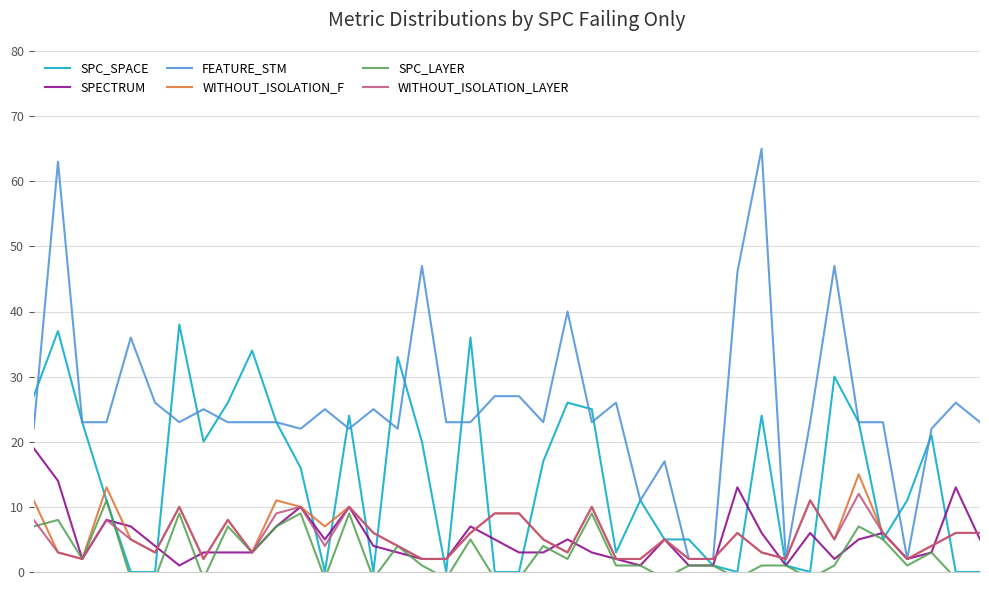

Which series changed the most between 21 and 35?

SPC_SPACE